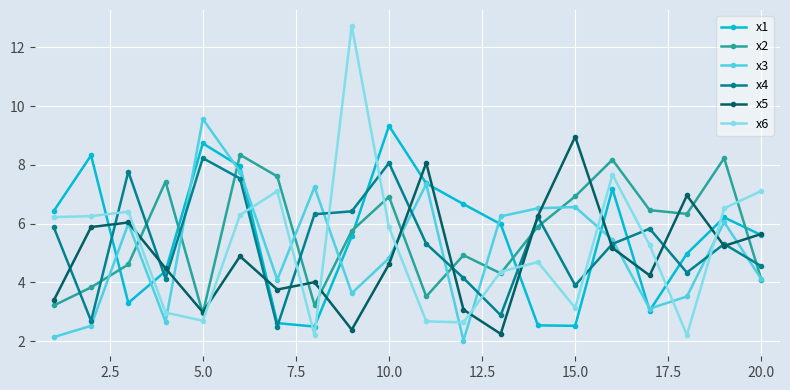

What is the maximum value for x3?

9.6